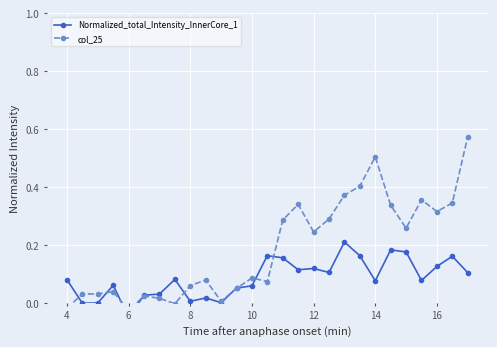

Is it true that col_25 equals -0.0 at 6?

False